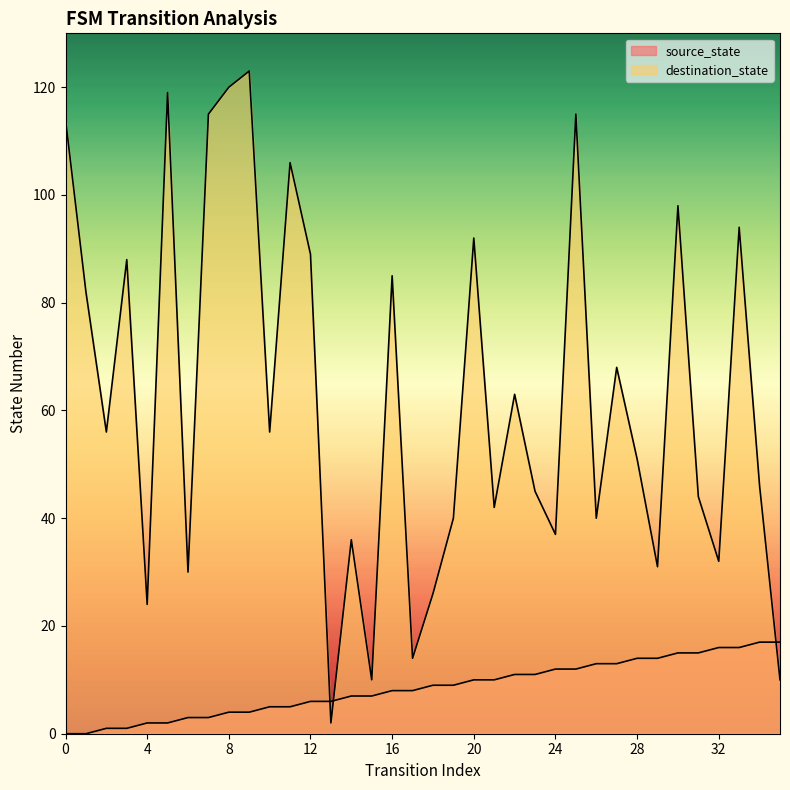

True or false: source_state and destination_state intersect in this chart.

True